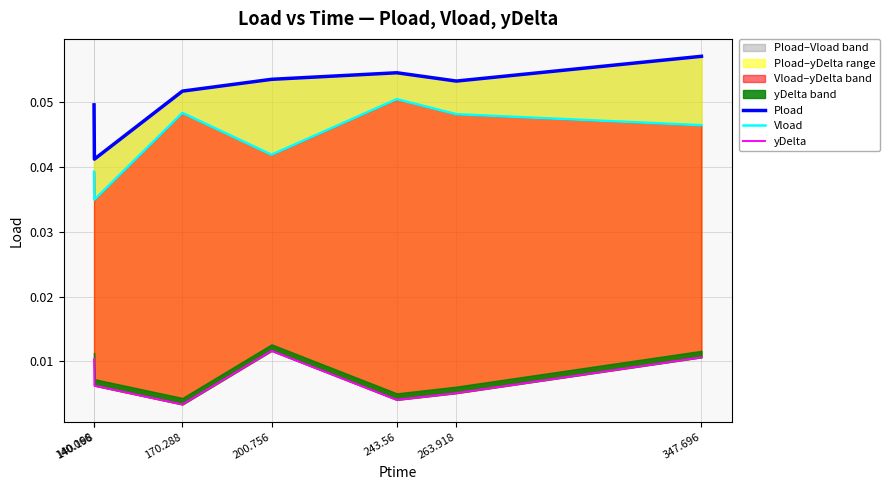

What is the sum of the Vload values at 347.696 and 243.56?

0.1